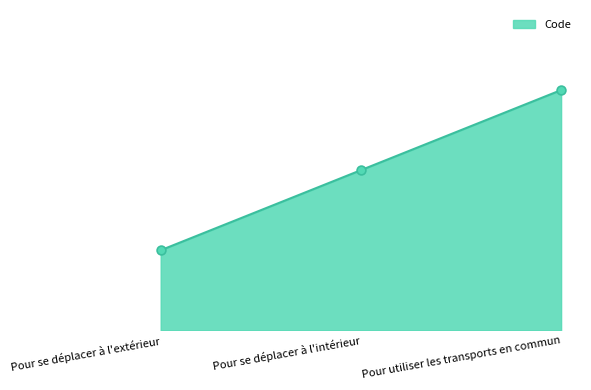

Which has a higher value, Pour utiliser les transports en commun or Pour se déplacer à l'intérieur?

Pour utiliser les transports en commun